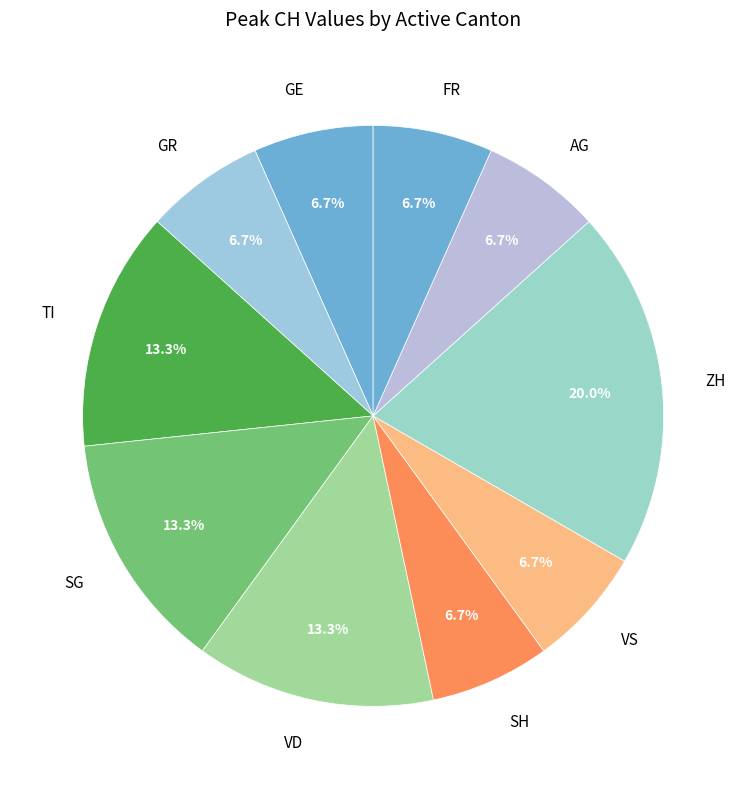

Combined, what portion of the pie is VS and SG?

20.0%